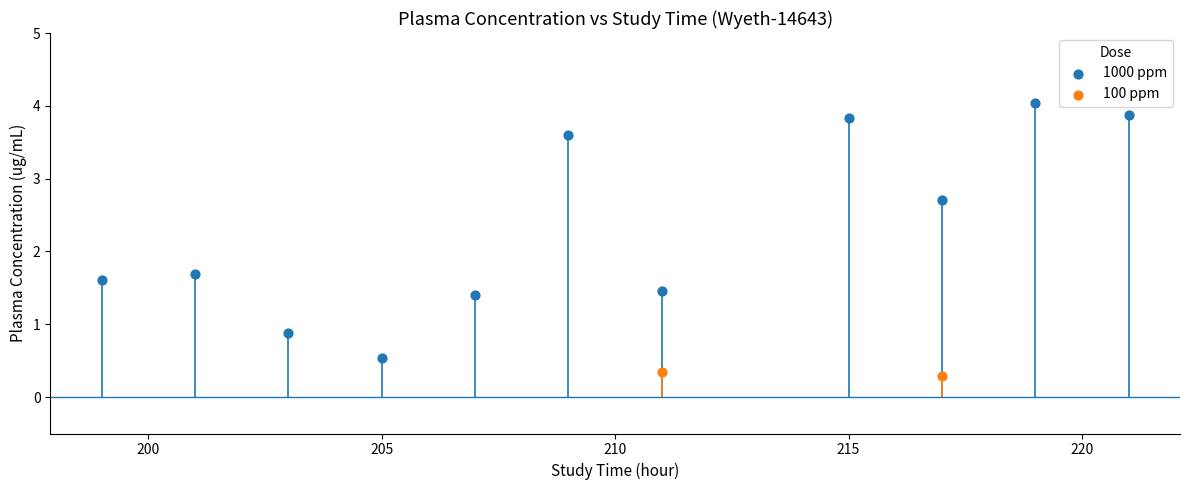

What are all the series names shown in the legend?

1000 ppm, 100 ppm